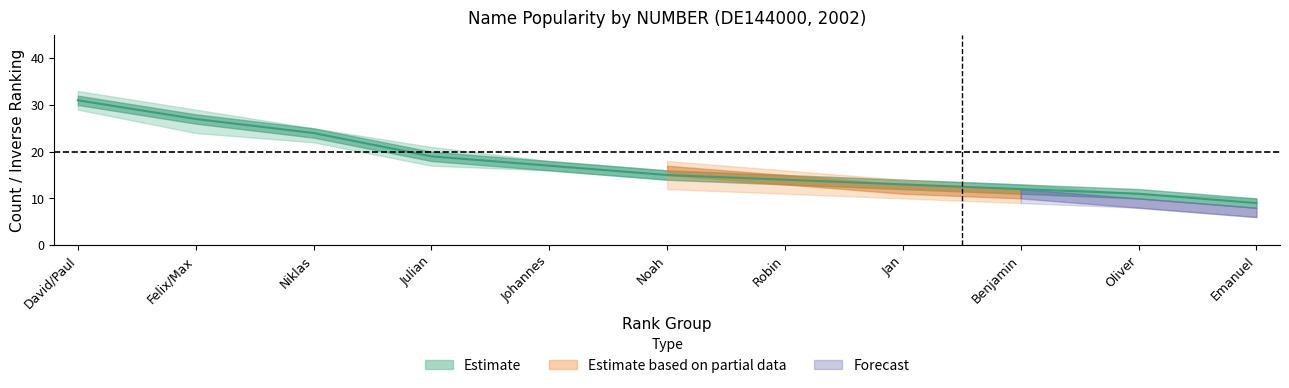

Does the chart have visible grid lines?

No